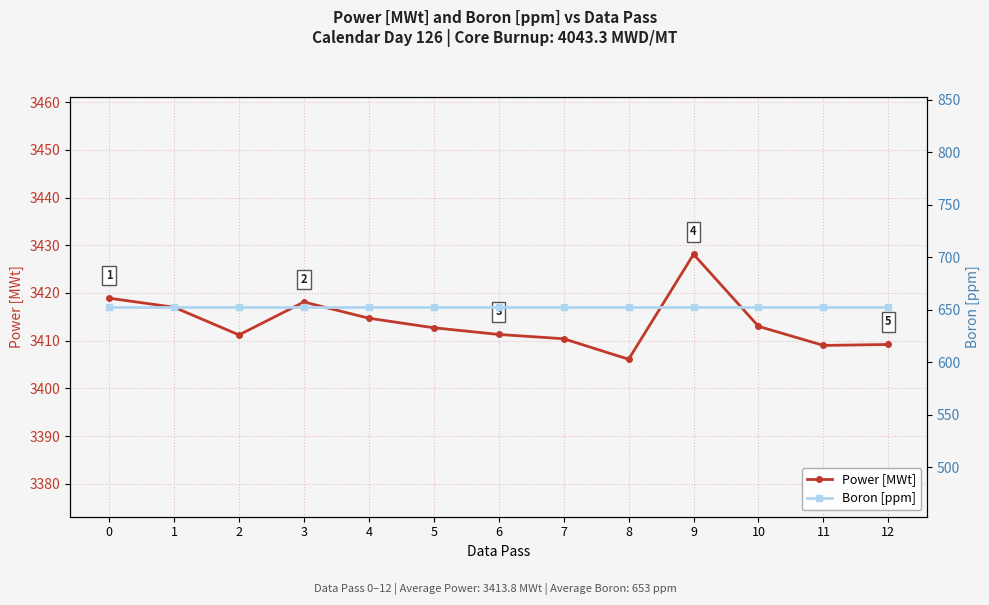

What is the value of the Power [MWt] point at the 13th from the left?

3409.2